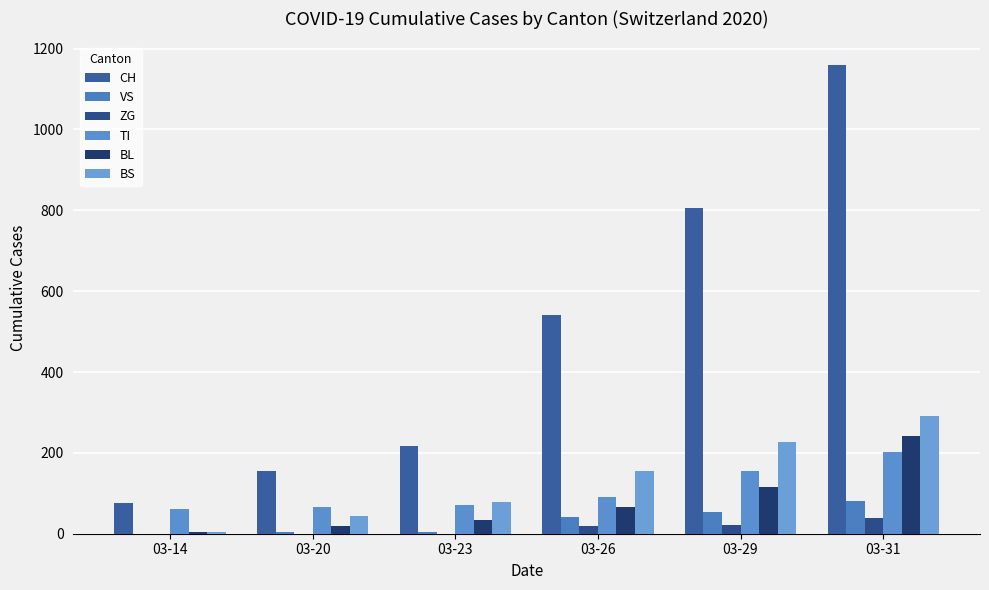

What is the average value of the TI series?

108